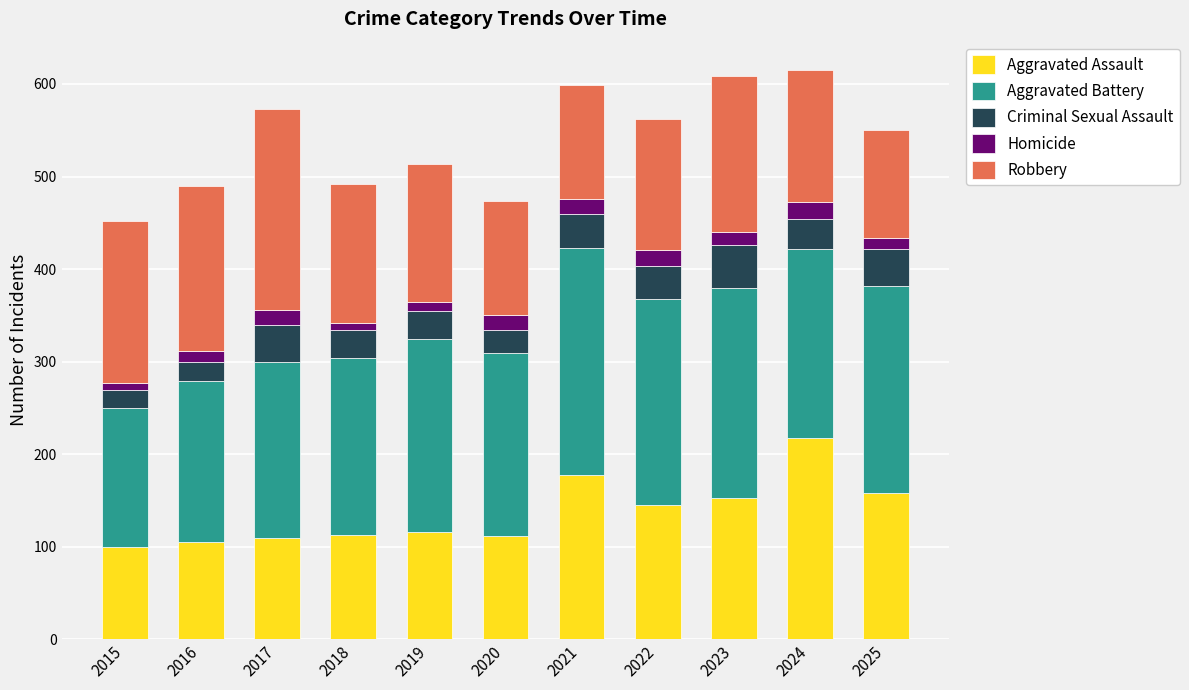

What is the highest value of the Aggravated Assault series?

217